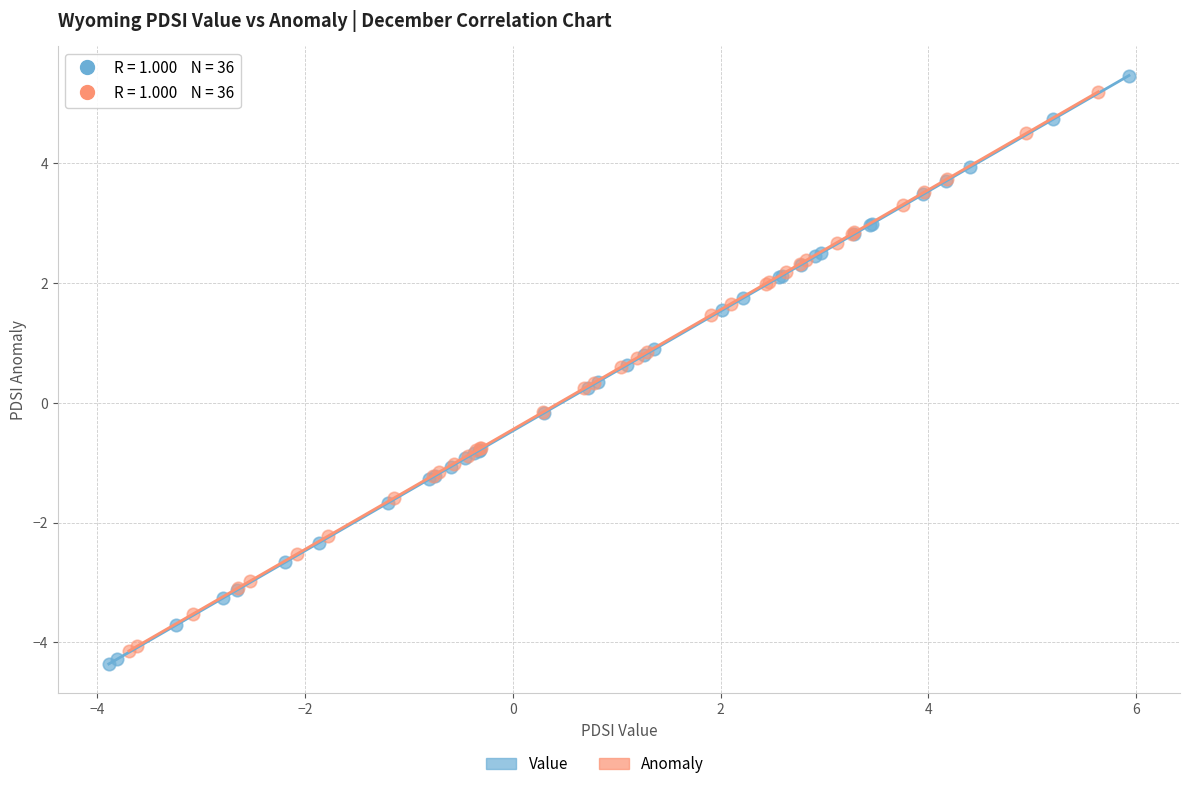

Which series reaches the minimum Y coordinate?

Value